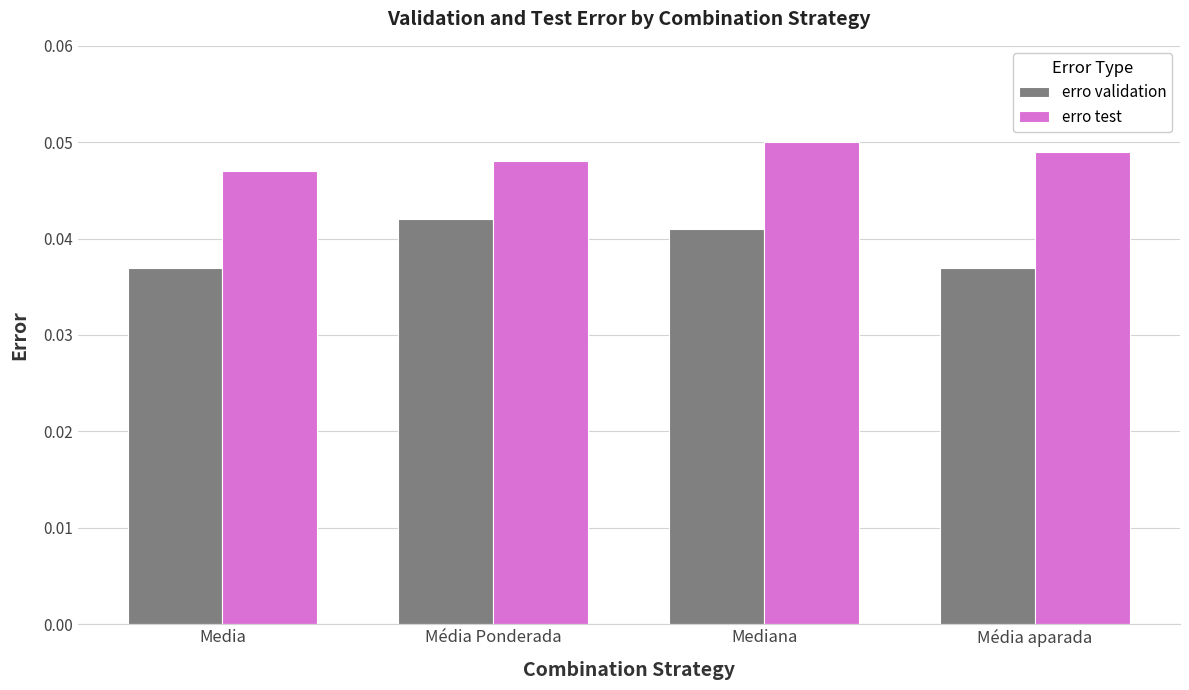

The value of erro test at Media is 0.1. True or false?

False